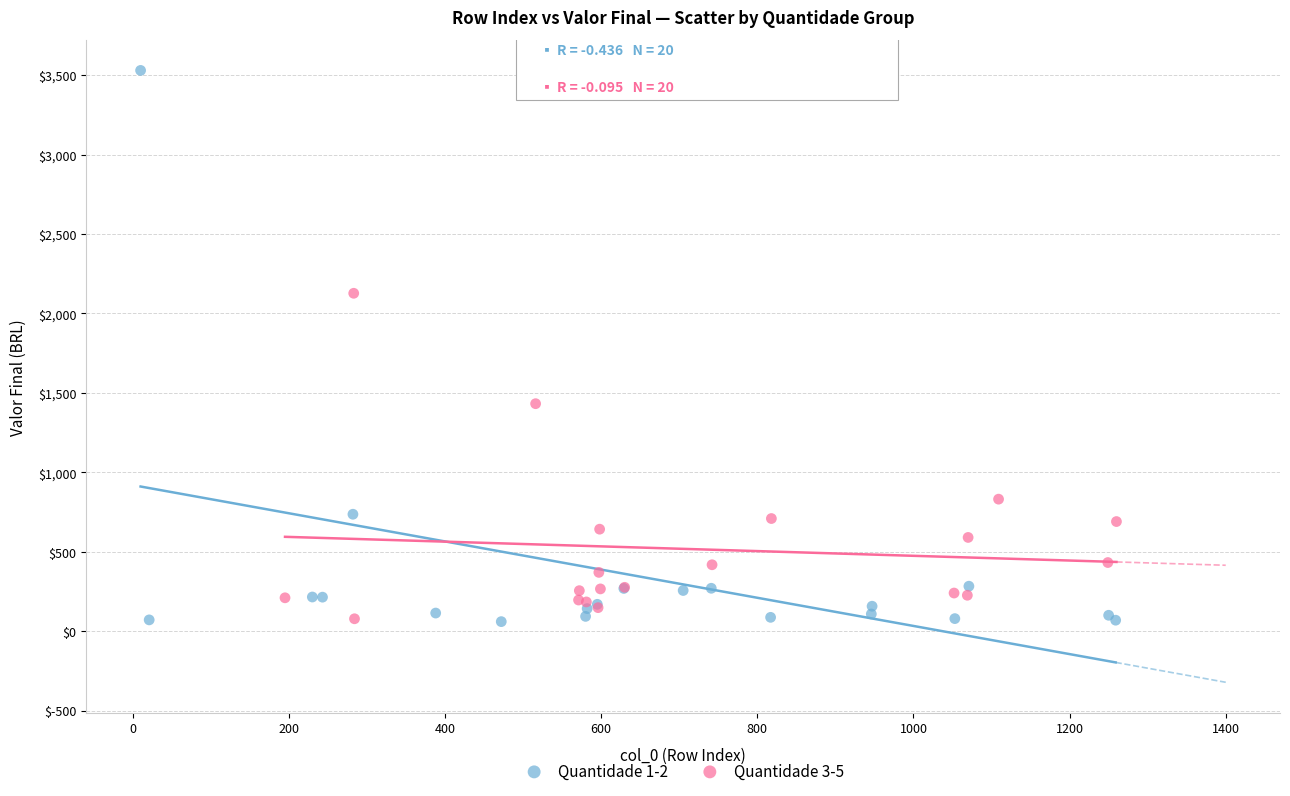

What are all the series names shown in the legend?

Quantidade 1-2, Quantidade 3-5